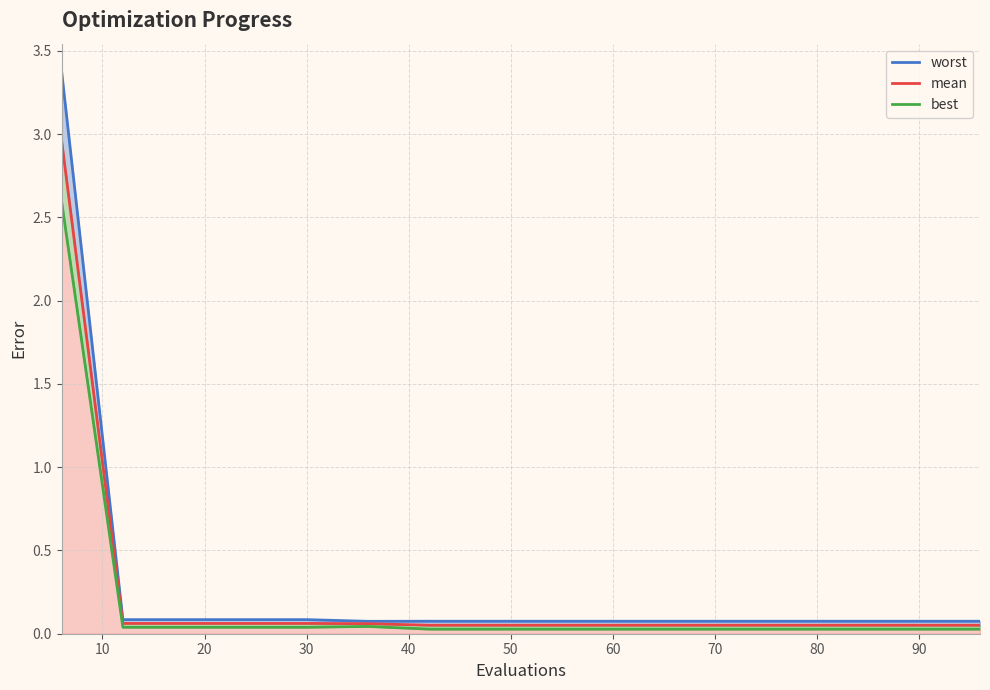

What is the average value of the mean series?

0.2